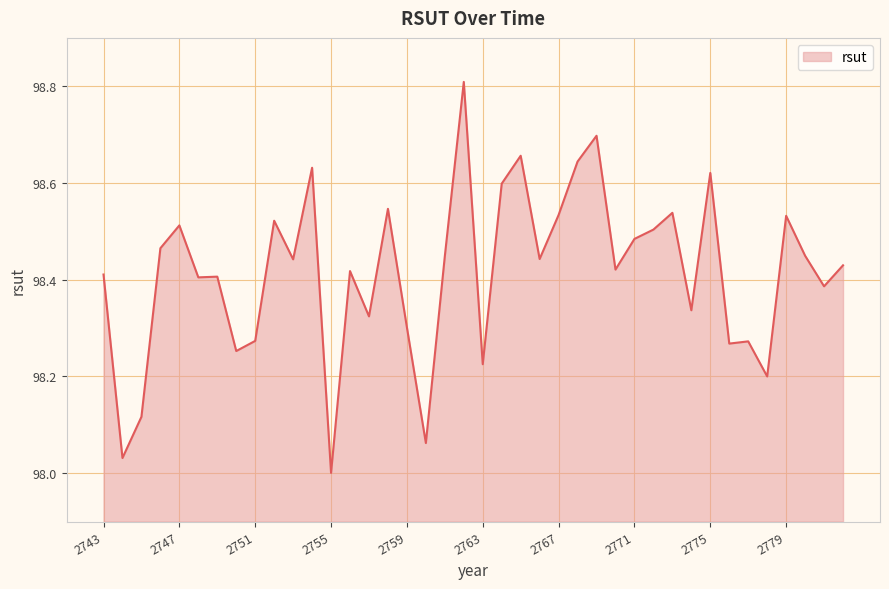

What is the difference between the maximum and minimum values?

0.8